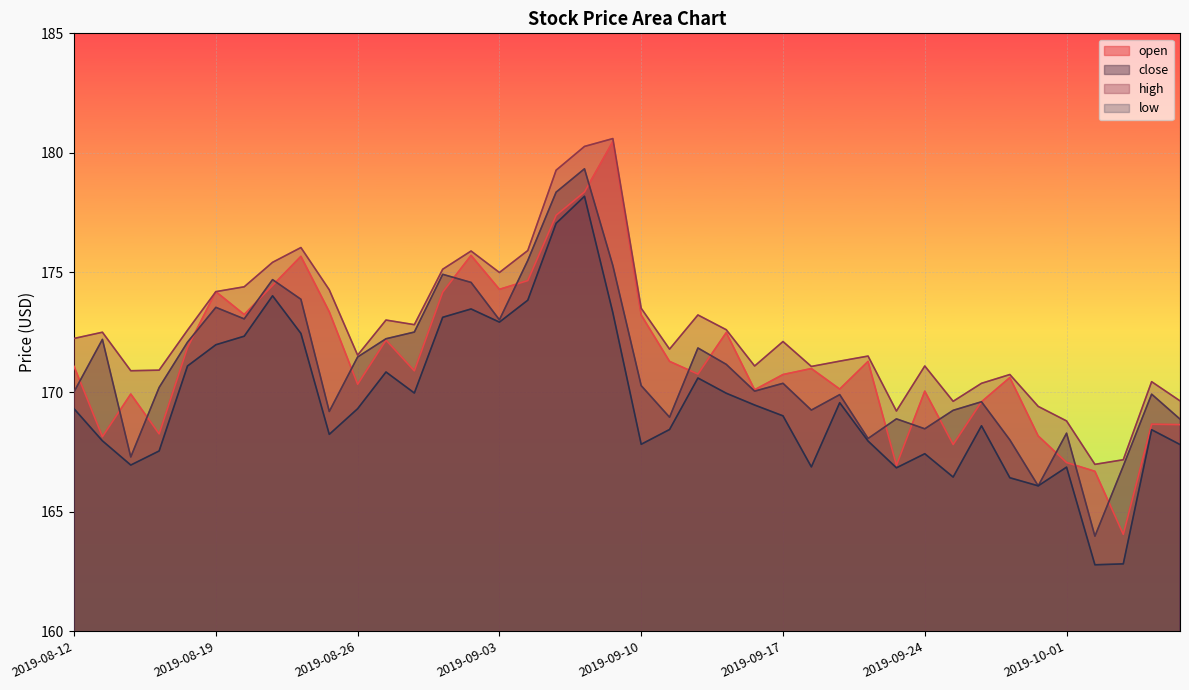

Which series changed the most between 2019-08-29 and 2019-10-04?

open